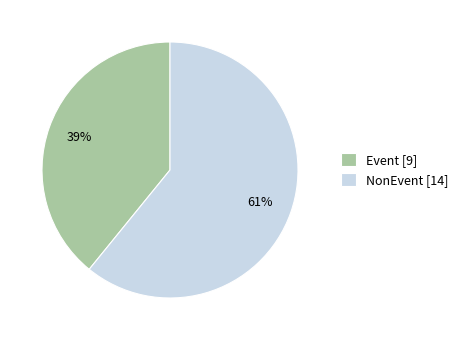

Which slice is the smallest?

Event